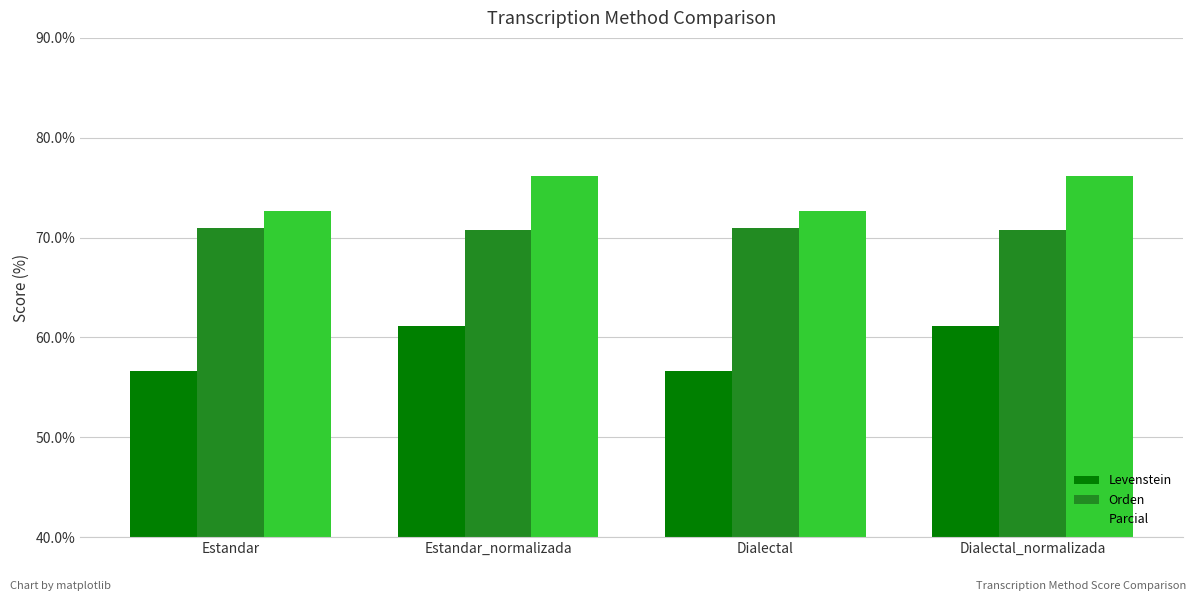

What is the greatest value displayed?

76.2